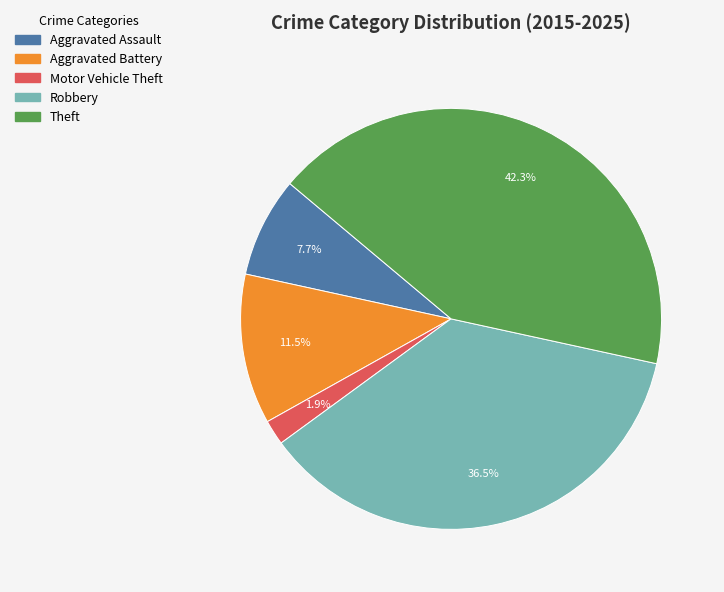

Which category has the smallest portion of the pie?

Motor Vehicle Theft